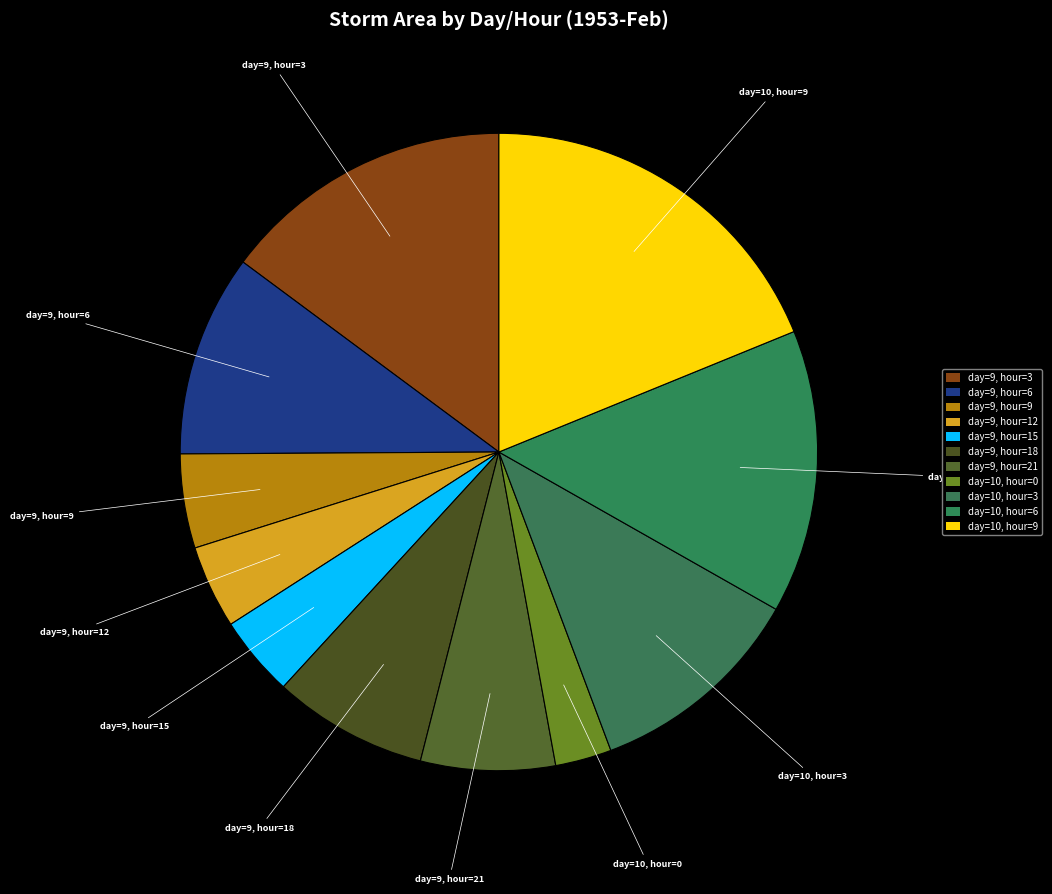

Combined, do day=9, hour=18 and day=10, hour=6 account for over 50%?

No